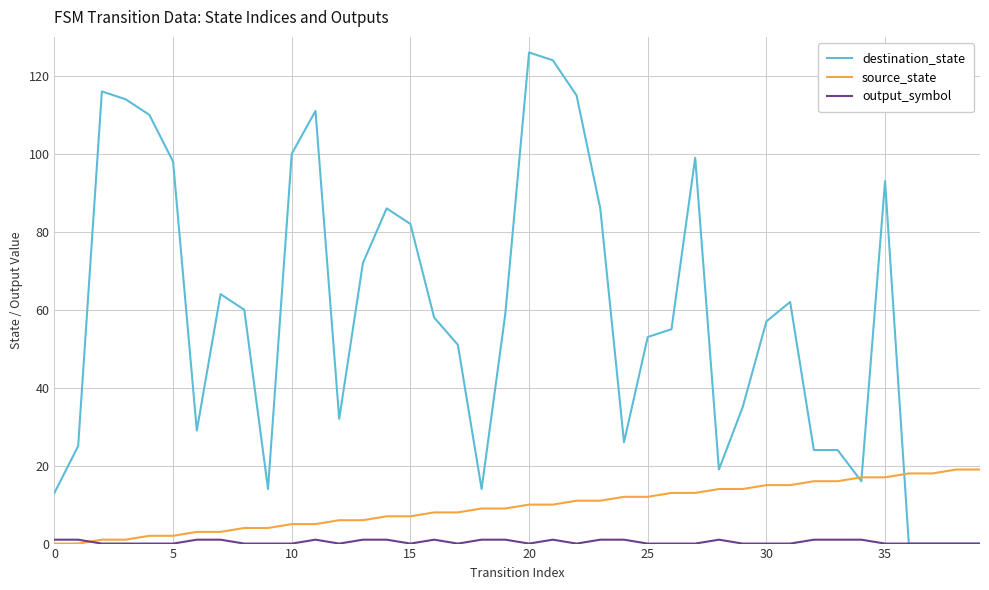

Which series has the largest total across all categories?

destination_state